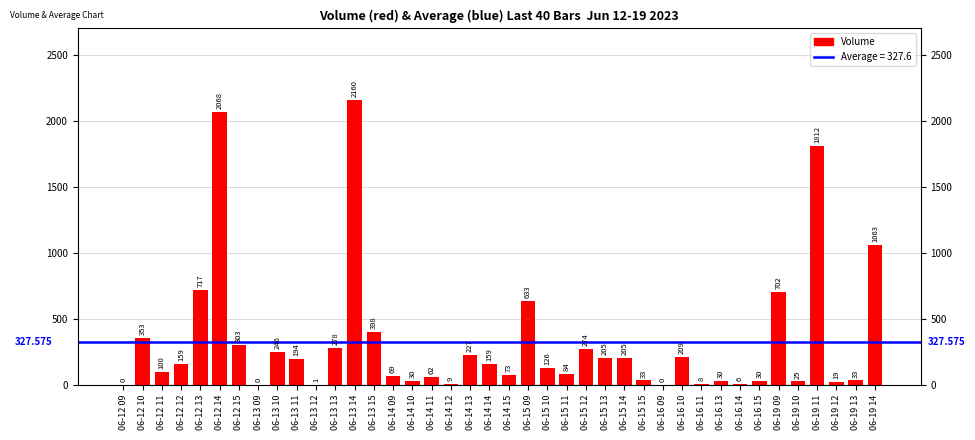

How many data points are above 159?

18